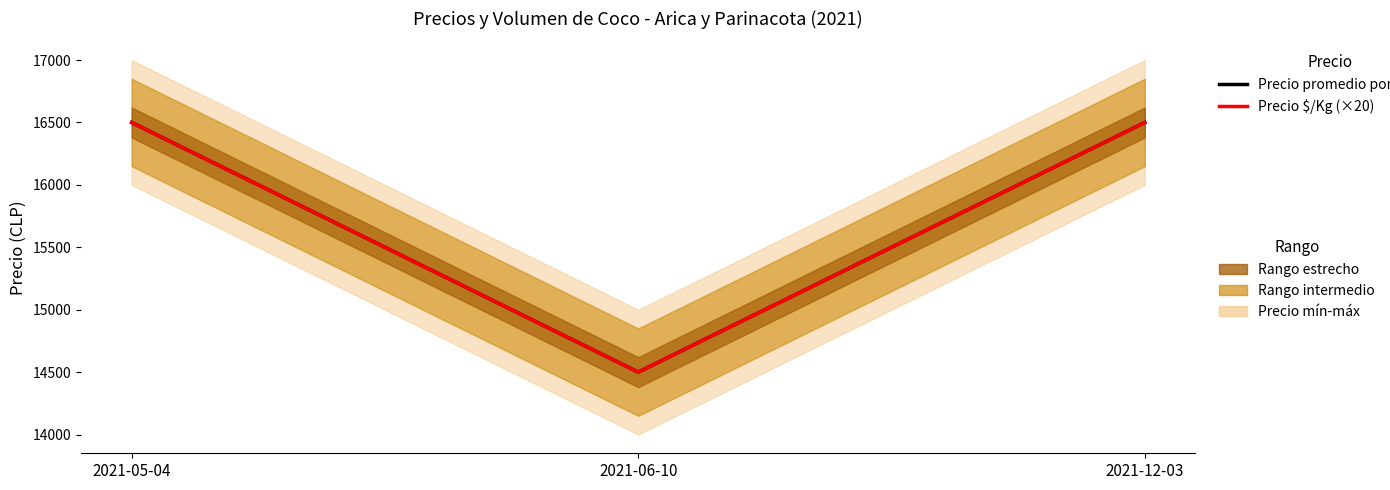

Reading right to left, transcribe all the data shown in this chart.

Precio promedio ponderado: 16500	14500	16500
Precio $/Kg (×20): 16500	14500	16500